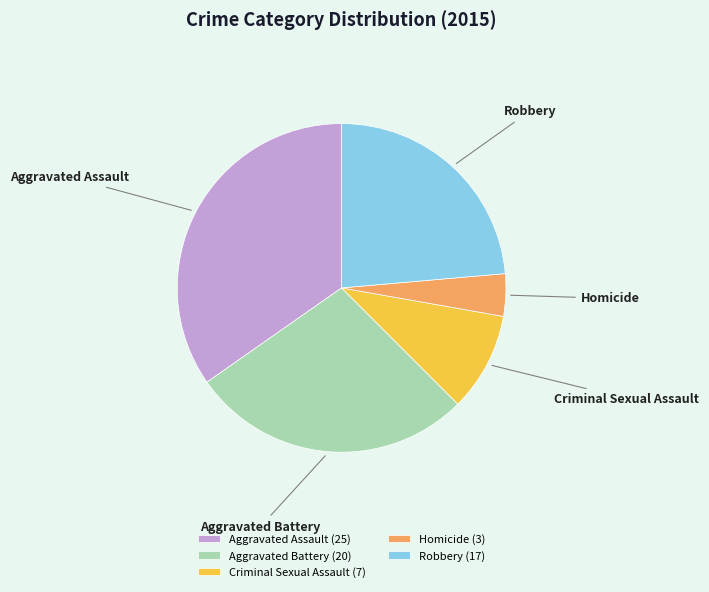

Count the number of slices in the pie.

5